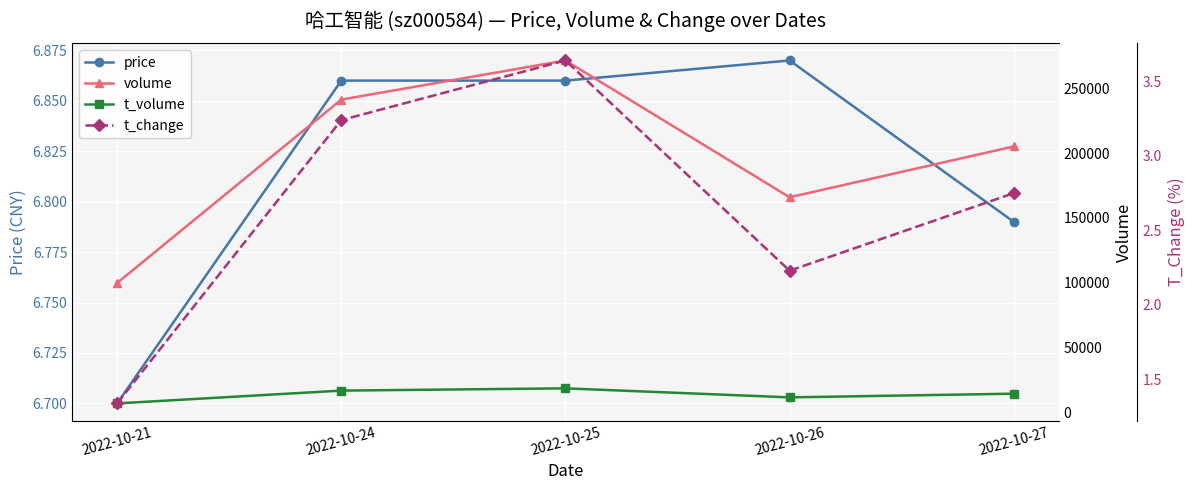

Is it true that price equals 3.0 at 2022-10-24?

False